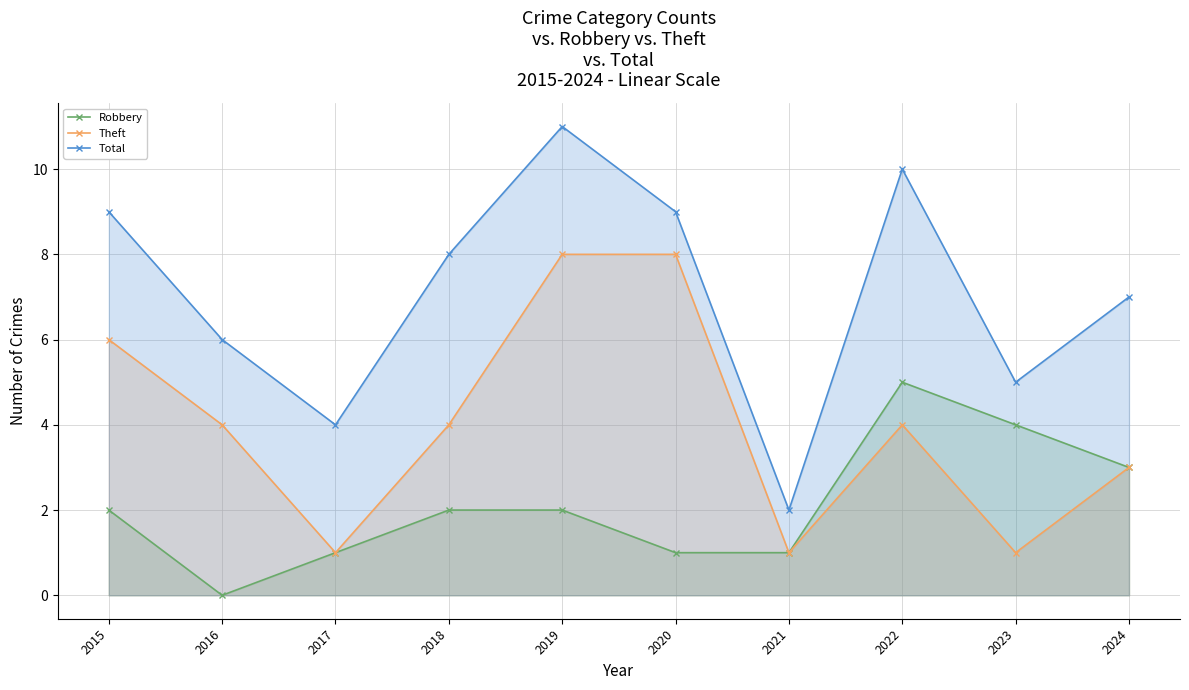

What is the average value of the Robbery series?

2